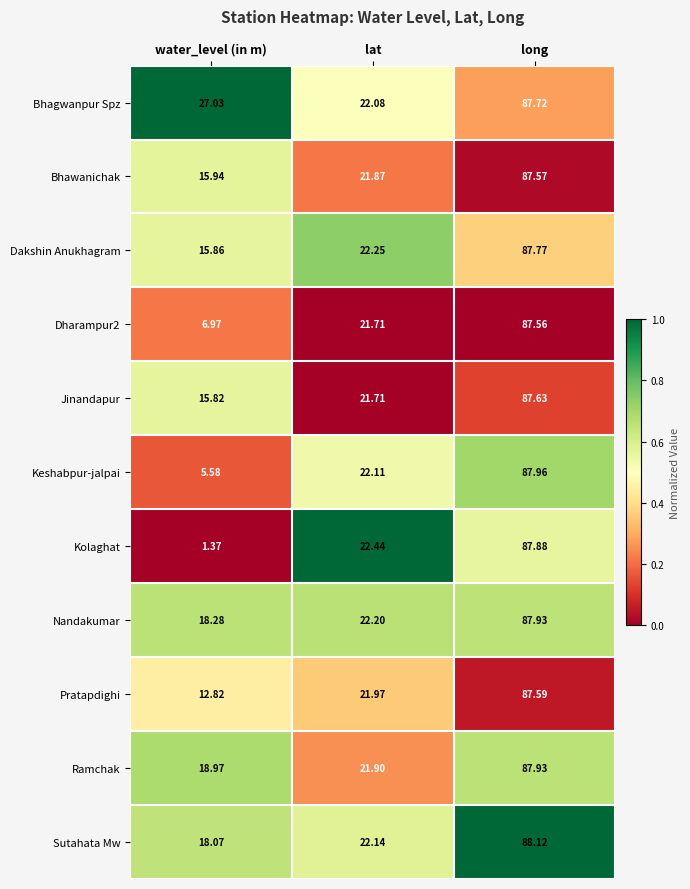

Which series has the largest range (max minus min)?

Kolaghat